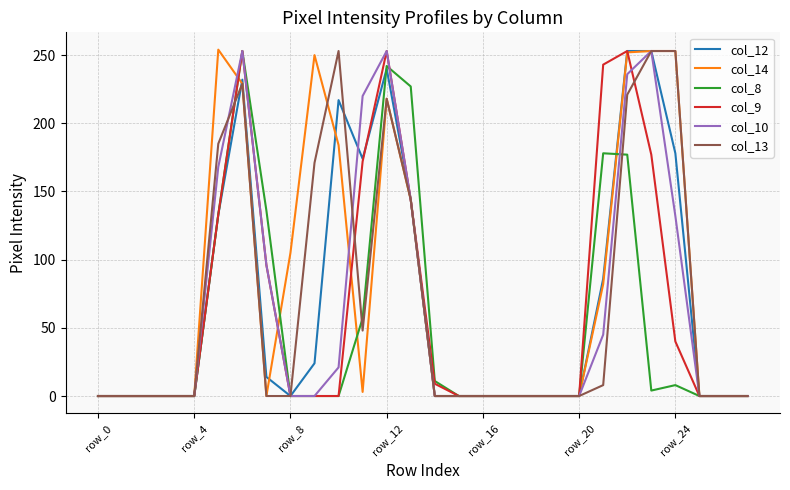

What is the greatest value displayed?

254